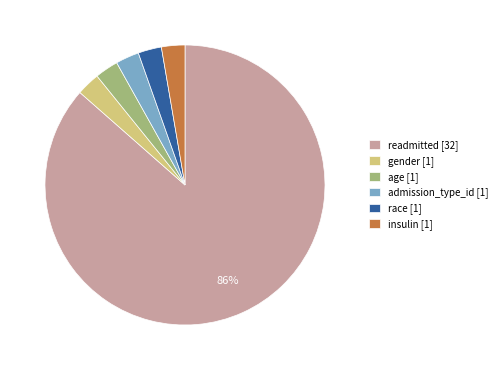

The age [1] slice represents 3% of the pie. True or false?

True